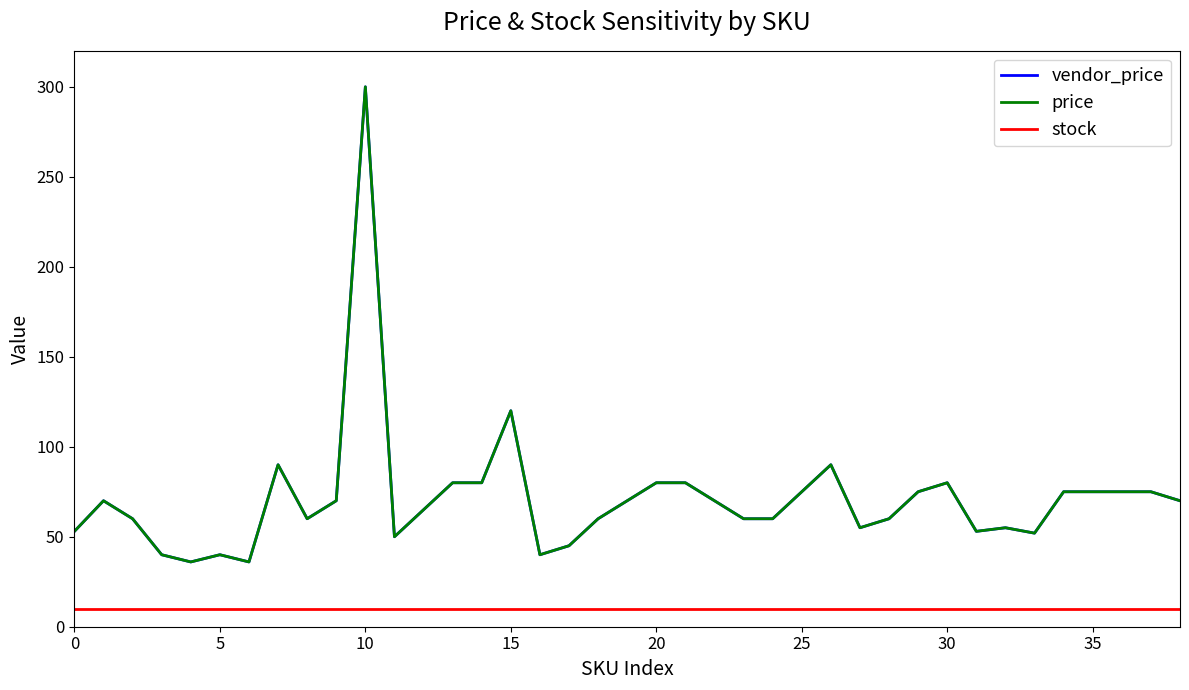

Is this an area chart (filled region under the line)?

No